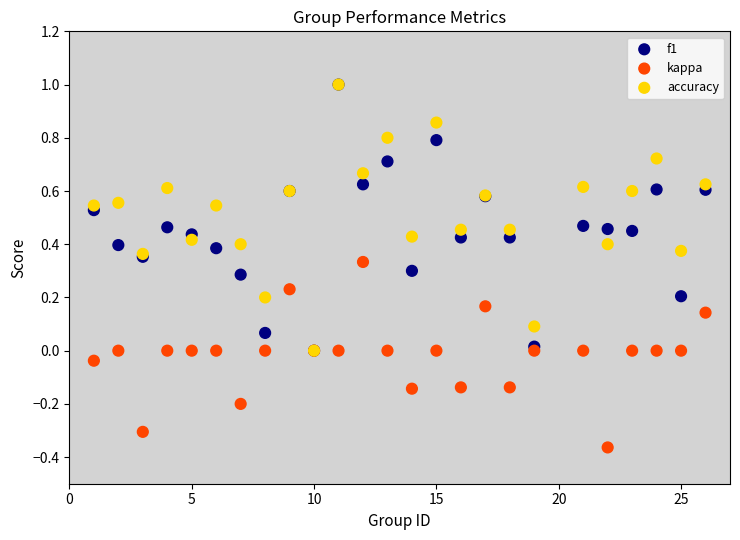

What are all the series names shown in the legend?

f1, kappa, accuracy